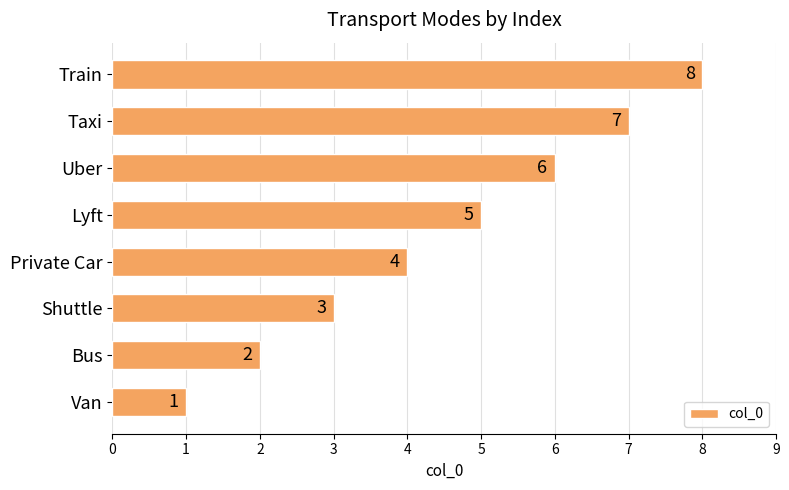

What is the approximate value at Train?

8